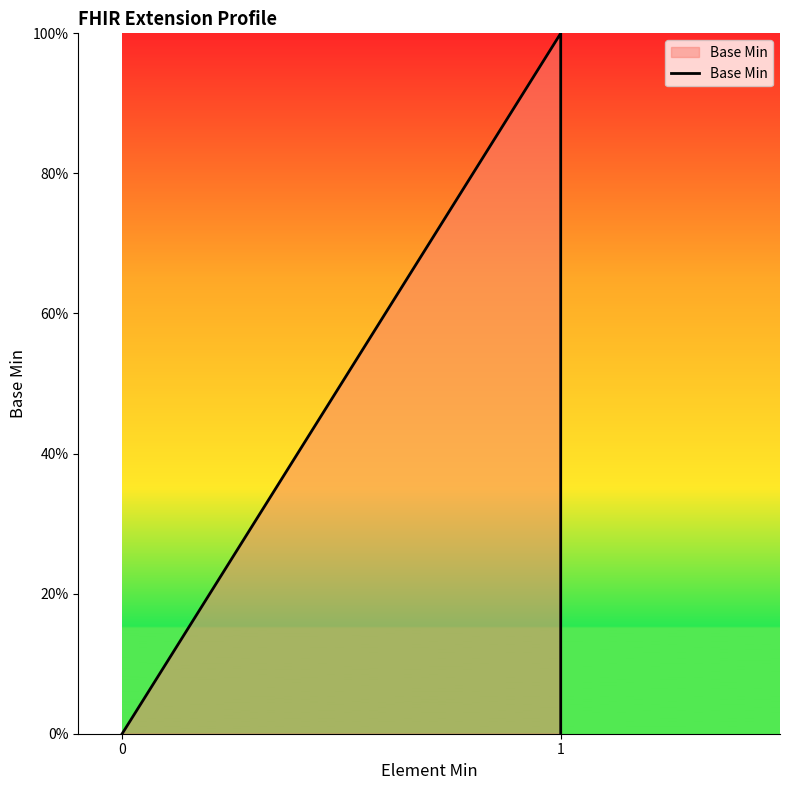

True or false: the data shows -1 at 0.

False